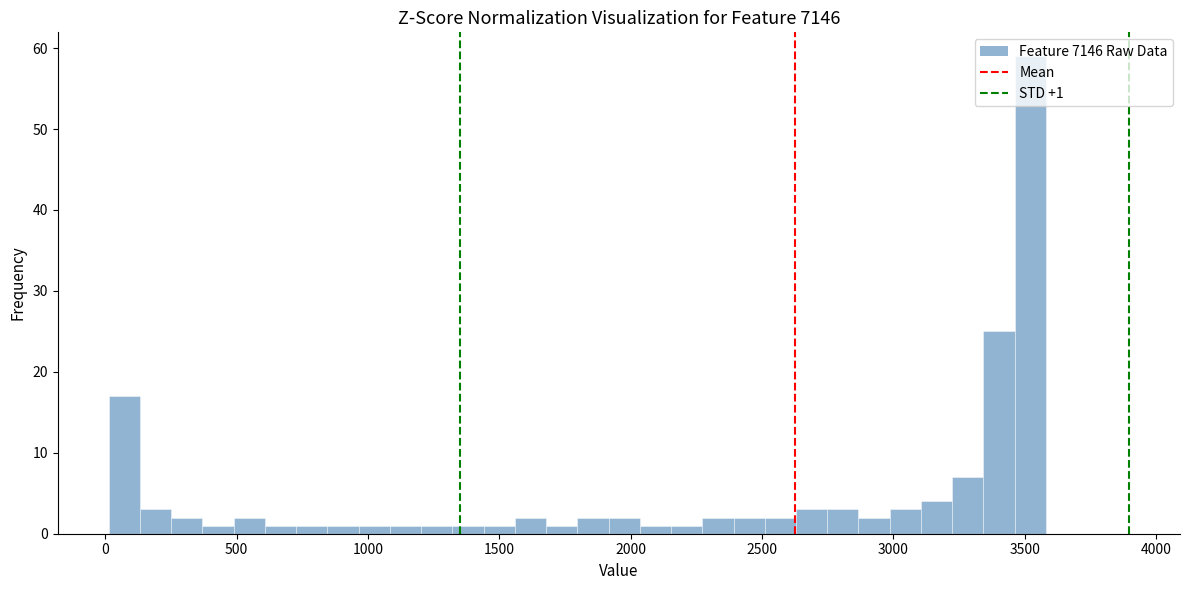

Read against the x-axis, roughly where is the centre of the tallest bar?

3500